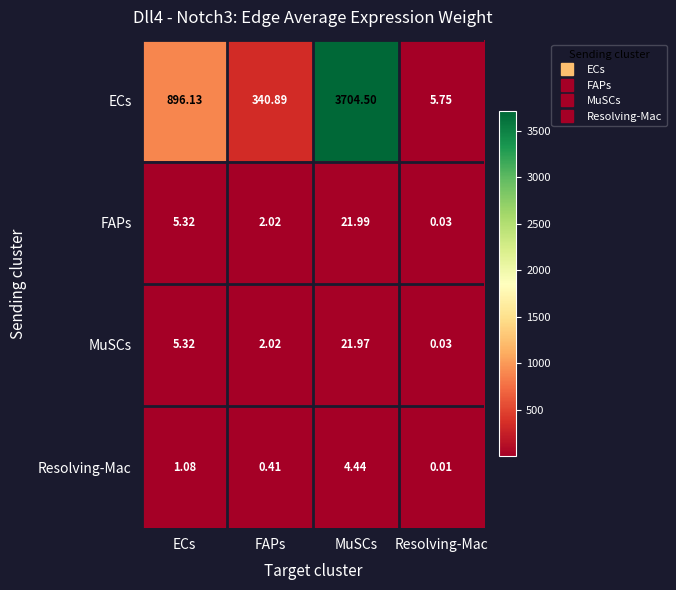

Which category has the highest value across all series?

MuSCs